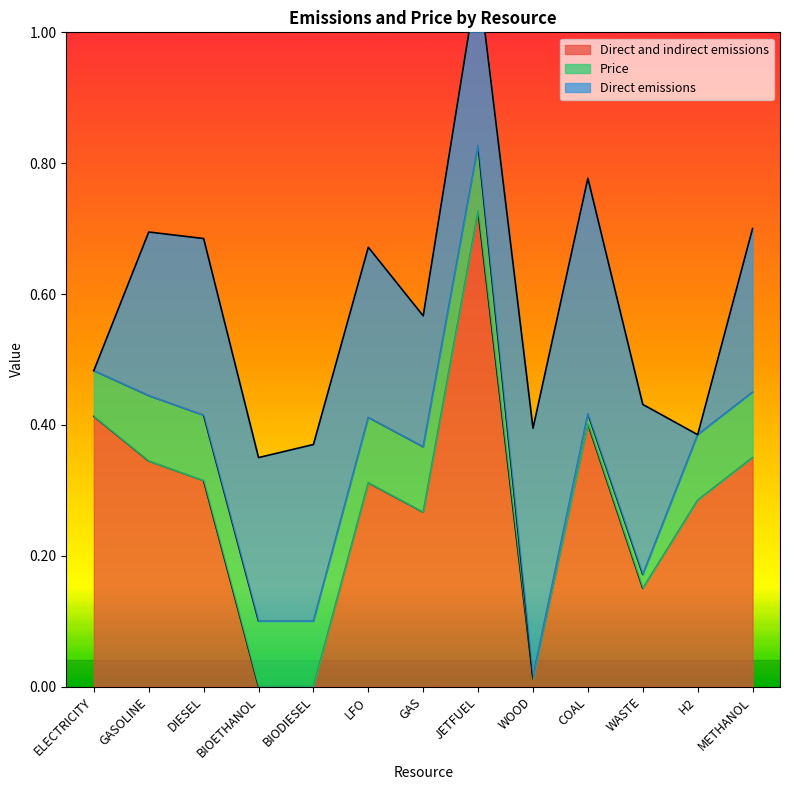

What is the difference between the highest and lowest values at DIESEL?

0.2